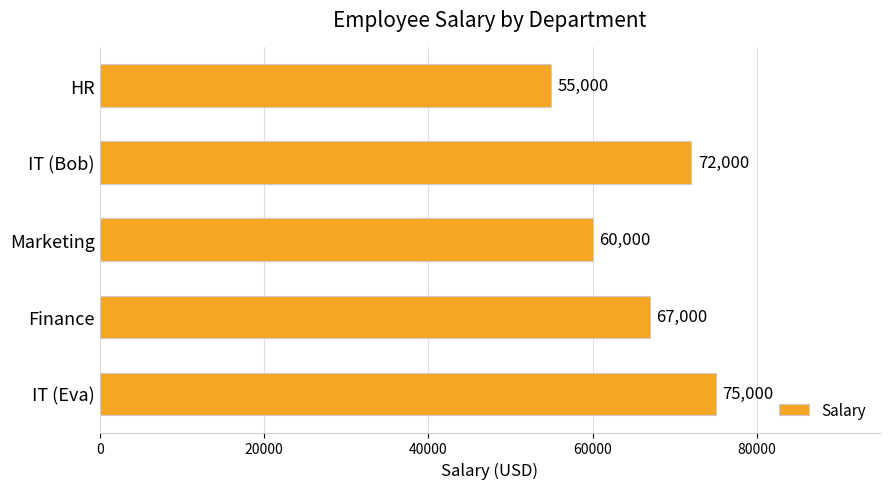

True or false: the data shows 72000 at IT (Bob).

True